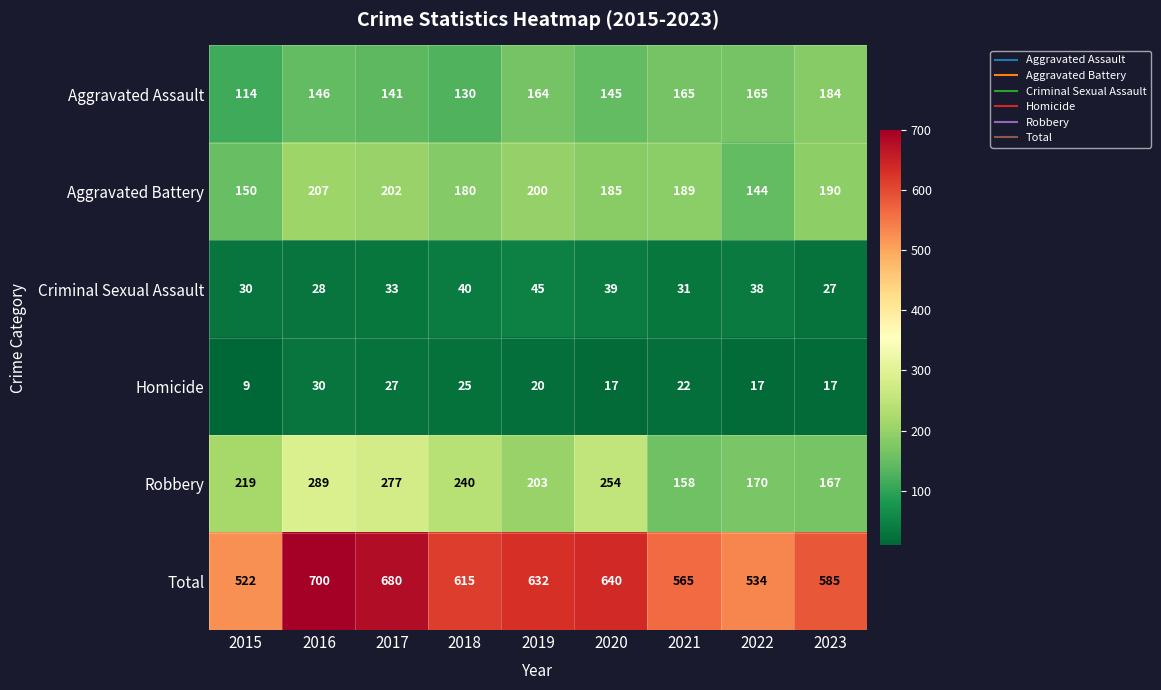

What is the highest value of the Aggravated Battery series?

207